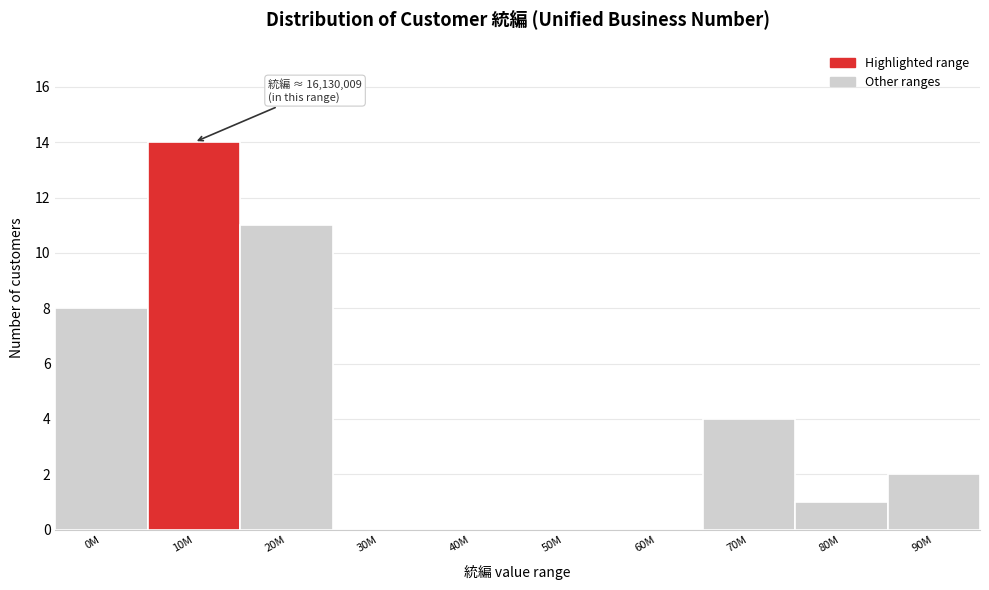

Reading right to left, extract all data points from this chart.

90M=2	80M=1	70M=4	60M=0	50M=0	40M=0	30M=0	20M=11	10M=14	0M=8